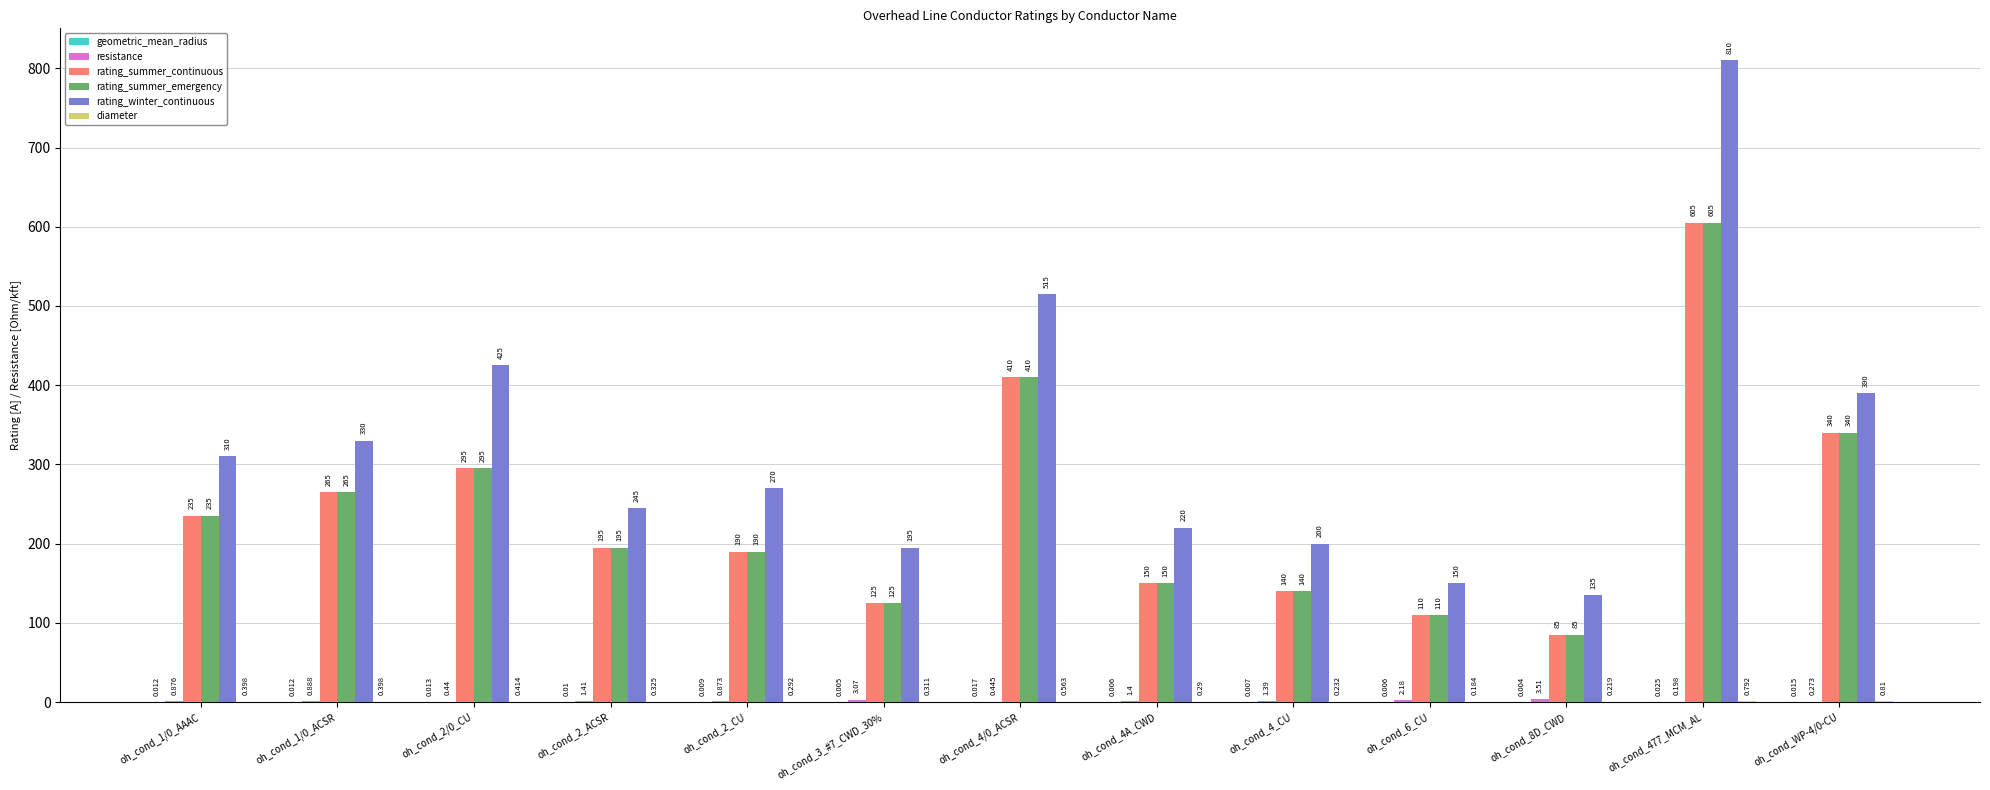

Which series has the largest total across all categories?

rating_winter_continuous